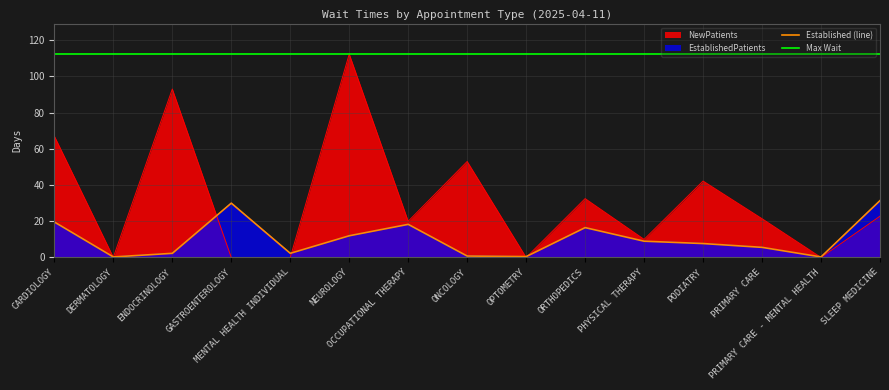

True or false: NewPatients and EstablishedPatients cross at least once.

True